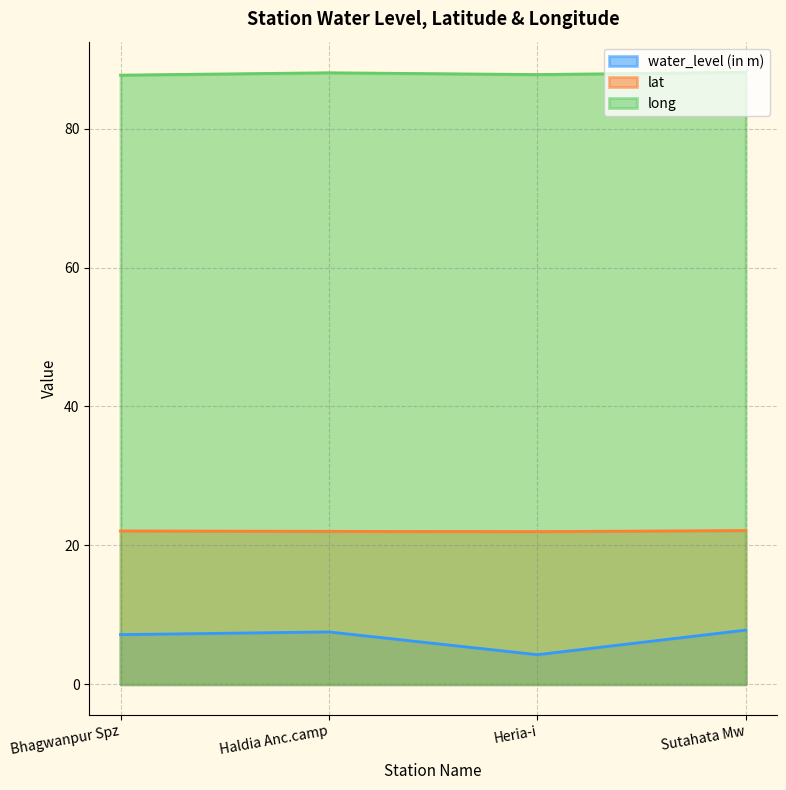

True or false: long has a value of 59.5 at Haldia Anc.camp.

False